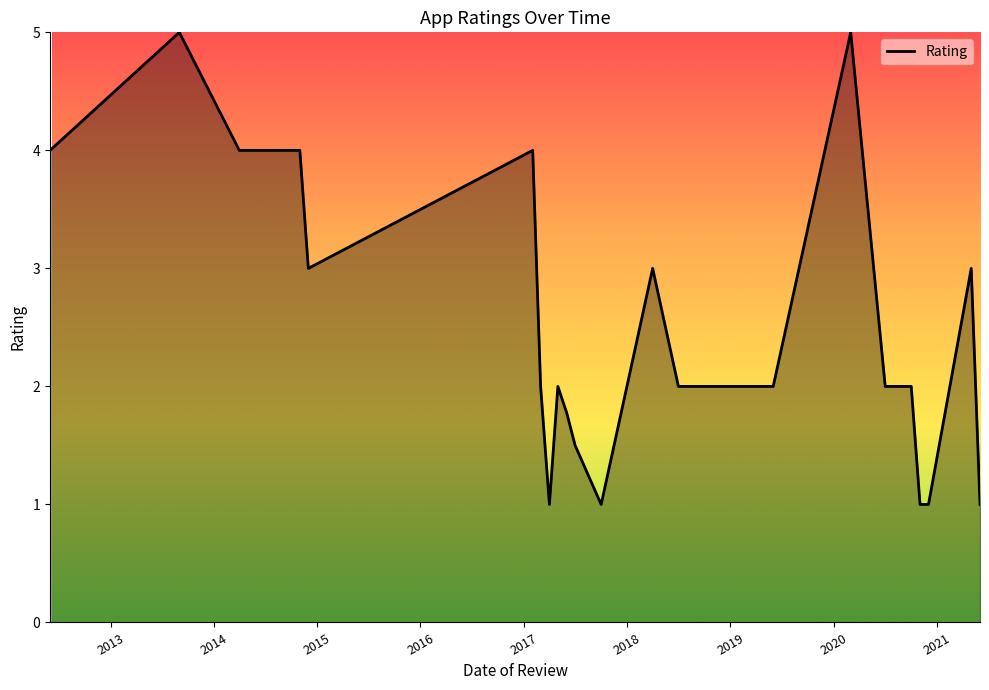

True or false: the data has more than 1 interior local peaks.

True